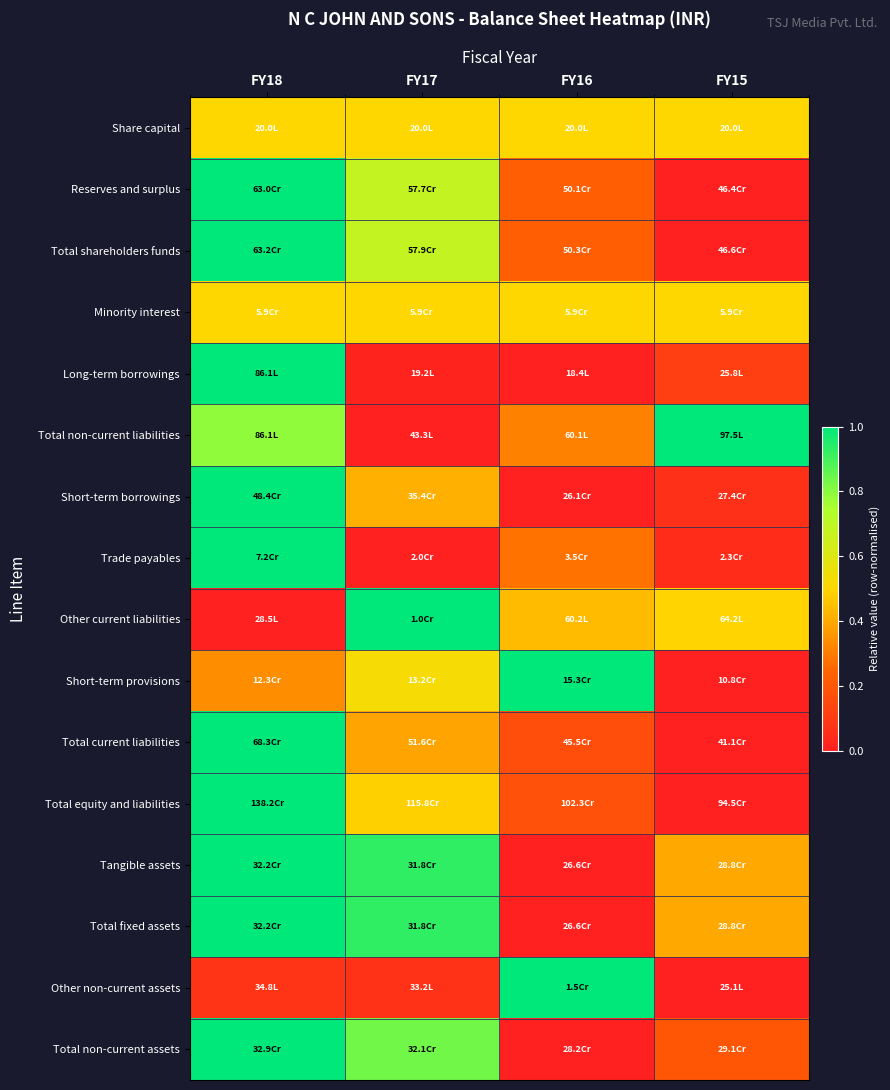

Reading left to right, extract all data points from this chart.

Share capital: FY18=0.5	FY17=0.5	FY16=0.5	FY15=0.5
Reserves and surplus: FY18=1.0	FY17=0.7	FY16=0.2	FY15=0.0
Total shareholders funds: FY18=1.0	FY17=0.7	FY16=0.2	FY15=0.0
Minority interest: FY18=0.5	FY17=0.5	FY16=0.5	FY15=0.5
Long-term borrowings: FY18=1.0	FY17=0.0	FY16=0.0	FY15=0.1
Total non-current liabilities: FY18=0.8	FY17=0.0	FY16=0.3	FY15=1.0
Short-term borrowings: FY18=1.0	FY17=0.4	FY16=0.0	FY15=0.1
Trade payables: FY18=1.0	FY17=0.0	FY16=0.3	FY15=0.0
Other current liabilities: FY18=0.0	FY17=1.0	FY16=0.4	FY15=0.5
Short-term provisions: FY18=0.3	FY17=0.5	FY16=1.0	FY15=0.0
Total current liabilities: FY18=1.0	FY17=0.4	FY16=0.2	FY15=0.0
Total equity and liabilities: FY18=1.0	FY17=0.5	FY16=0.2	FY15=0.0
Tangible assets: FY18=1.0	FY17=0.9	FY16=0.0	FY15=0.4
Total fixed assets: FY18=1.0	FY17=0.9	FY16=0.0	FY15=0.4
Other non-current assets: FY18=0.1	FY17=0.1	FY16=1.0	FY15=0.0
Total non-current assets: FY18=1.0	FY17=0.8	FY16=0.0	FY15=0.2